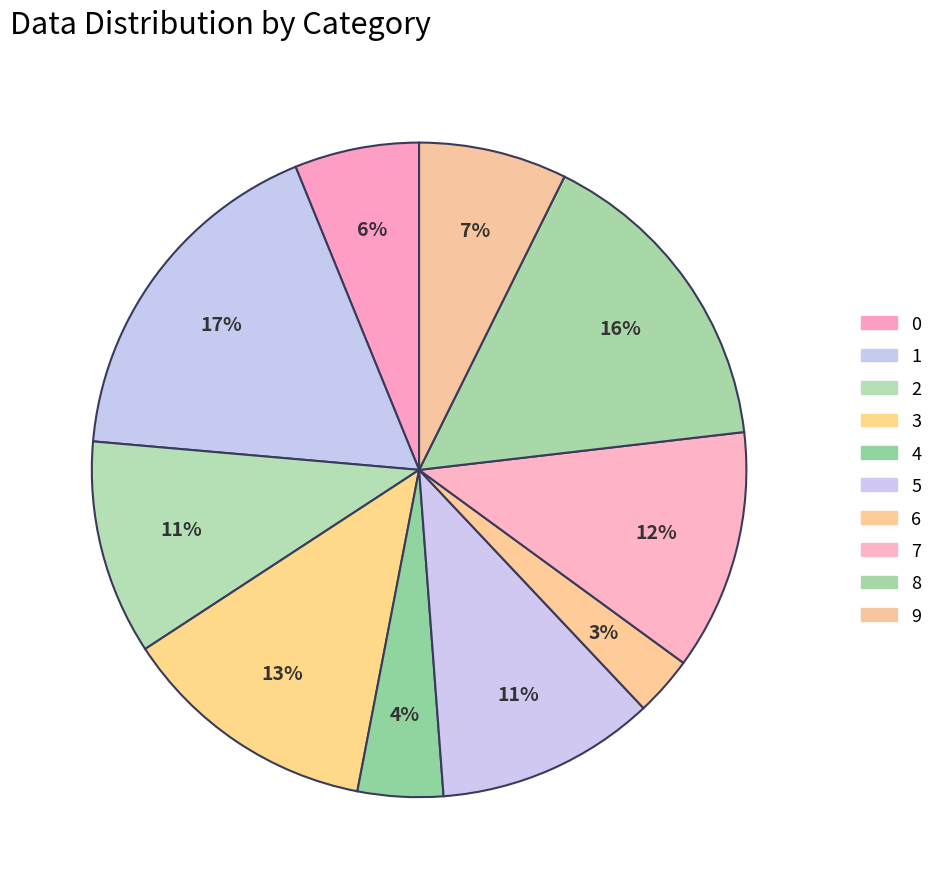

Is there a majority slice in this chart?

No